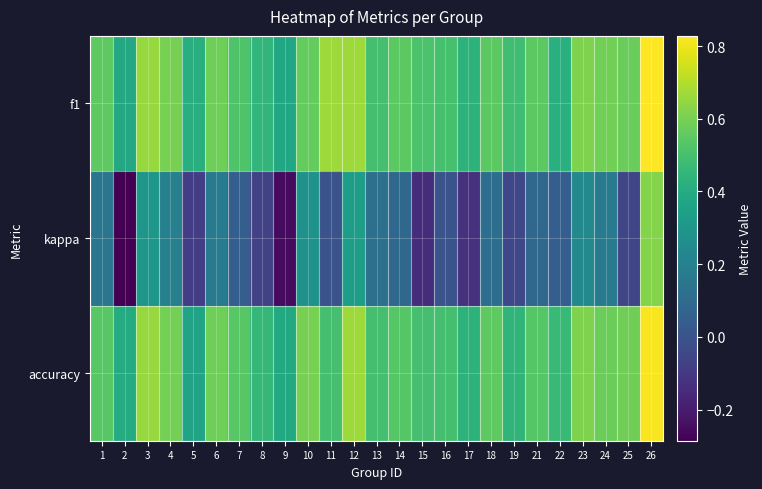

Reading left to right, transcribe all the data shown in this chart.

f1: 1=0.5	2=0.4	3=0.7	4=0.6	5=0.4	6=0.6	7=0.5	8=0.4	9=0.4	10=0.6	11=0.7	12=0.7	13=0.5	14=0.5	15=0.5	16=0.5	17=0.4	18=0.5	19=0.5	21=0.5	22=0.4	23=0.6	24=0.6	25=0.6	26=0.8
kappa: 1=0.2	2=-0.3	3=0.3	4=0.2	5=-0.1	6=0.2	7=0.0	8=-0.1	9=-0.3	10=0.3	11=0.0	12=0.3	13=0.1	14=0.1	15=-0.1	16=0.0	17=-0.1	18=0.1	19=-0.0	21=0.1	22=0.0	23=0.2	24=0.2	25=-0.1	26=0.6
accuracy: 1=0.5	2=0.4	3=0.7	4=0.6	5=0.4	6=0.6	7=0.5	8=0.5	9=0.4	10=0.6	11=0.5	12=0.7	13=0.5	14=0.5	15=0.5	16=0.5	17=0.4	18=0.6	19=0.4	21=0.5	22=0.5	23=0.6	24=0.6	25=0.6	26=0.8